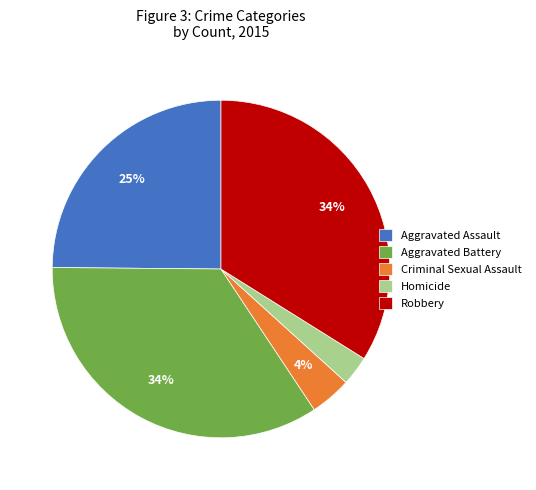

How many segments does this pie chart have?

5